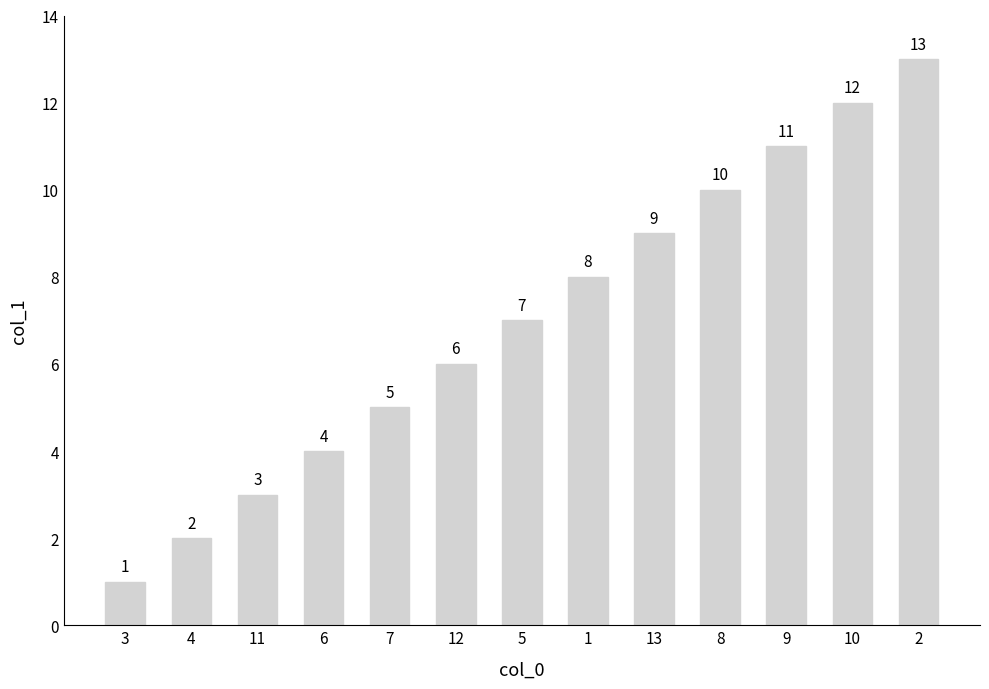

List the labels in order of value, smallest first.

3, 4, 11, 6, 7, 12, 5, 1, 13, 8, 9, 10, 2